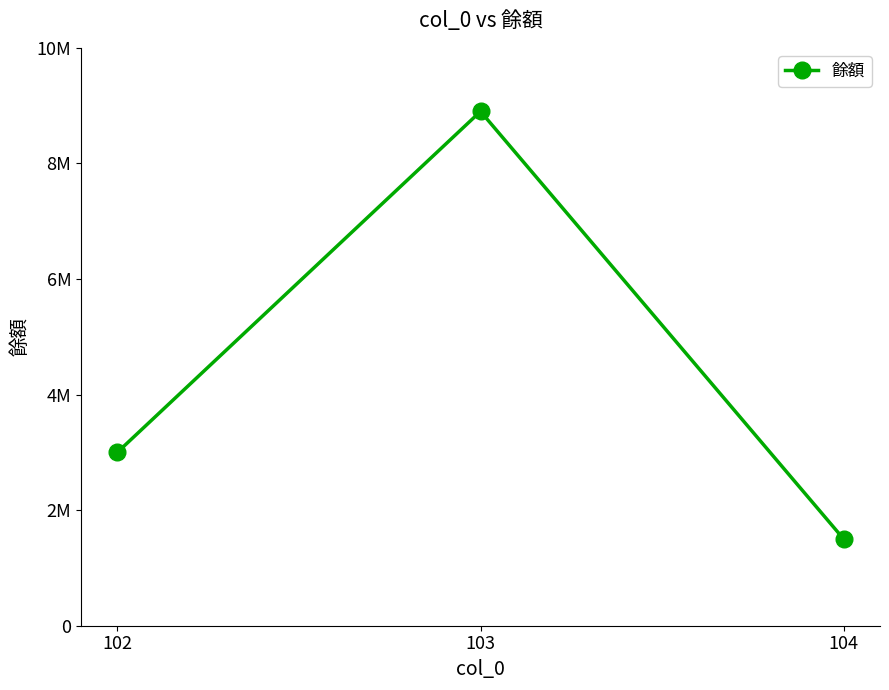

Rank the categories by value from highest to lowest.

103, 102, 104